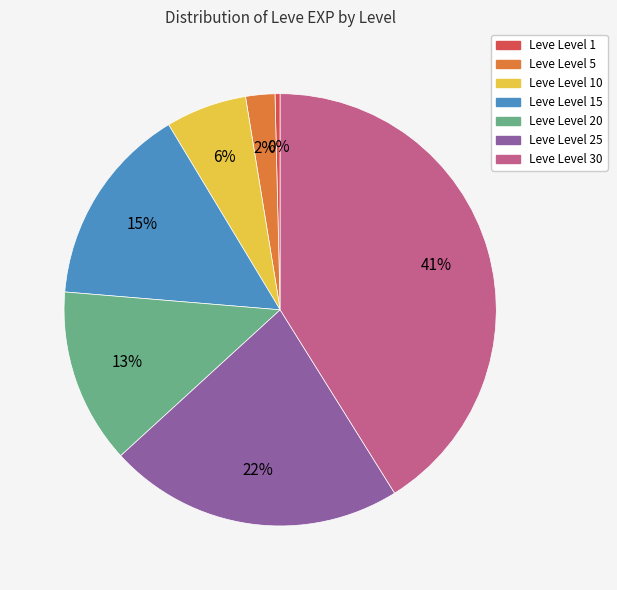

To the nearest percent, what is the difference between the largest and smallest slice percentages?

41%